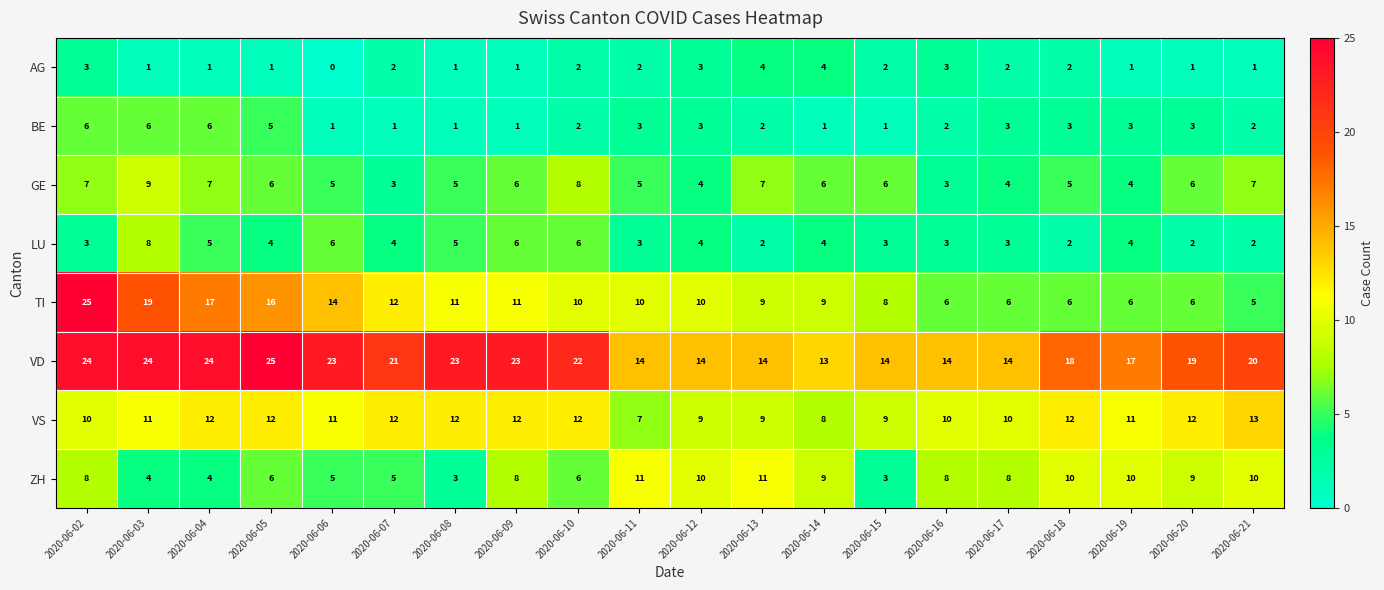

Is it true that ZH equals 2 at 2020-06-04?

False